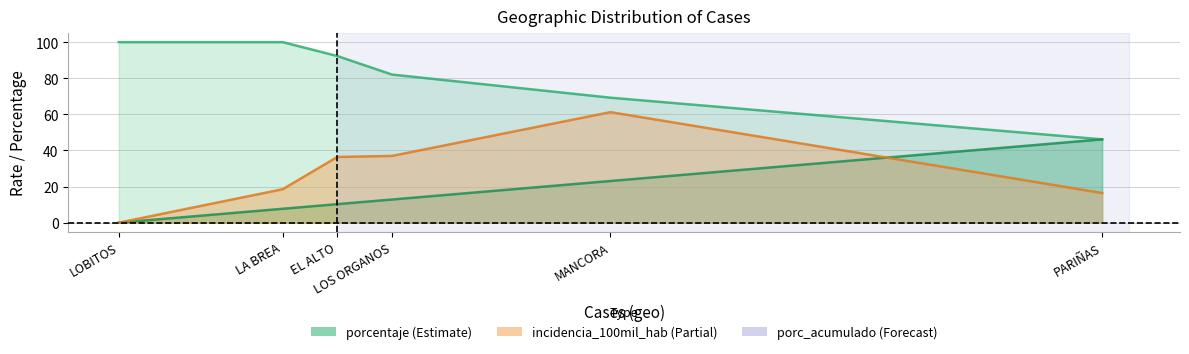

What is the difference between the incidencia_100mil_hab values at MANCORA and EL ALTO?

24.8